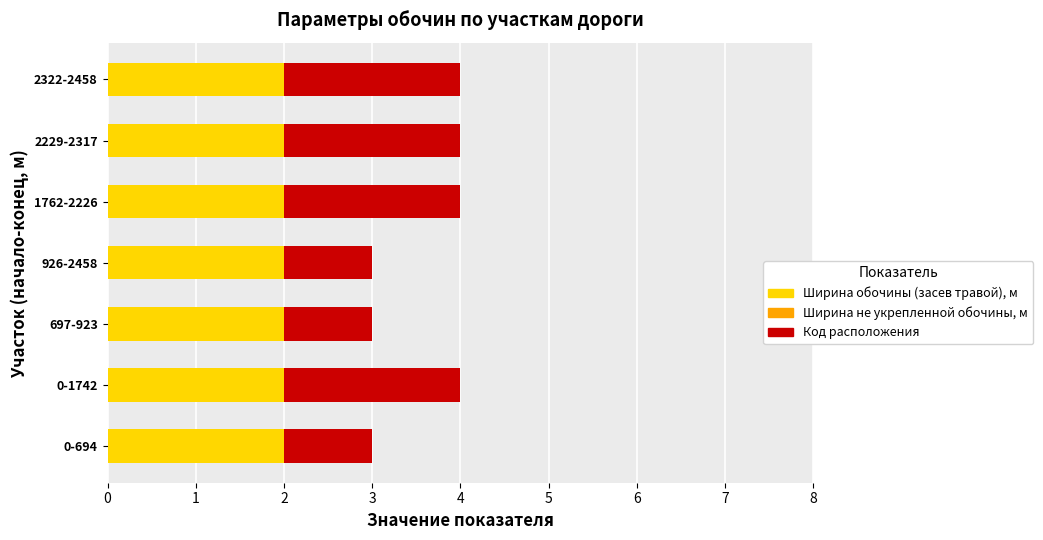

The value of Ширина обочины (засев травой), м at 2322-2458 is 1. True or false?

False